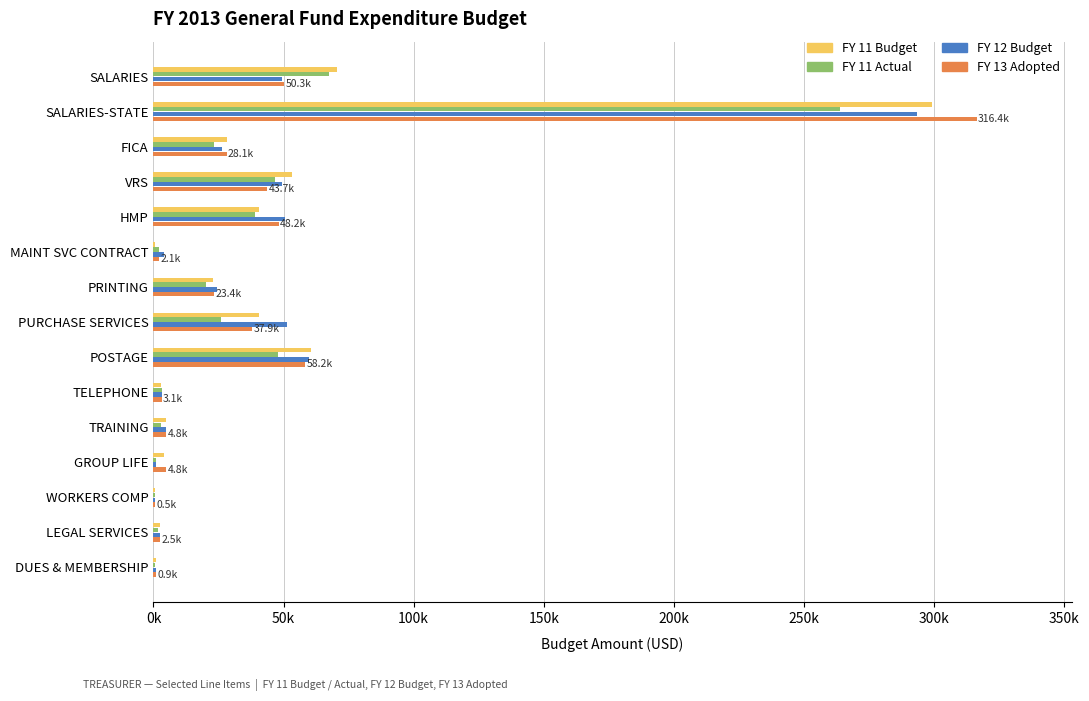

What are all the series names shown in the legend?

FY 11 Budget, FY 11 Actual, FY 12 Budget, FY 13 Adopted